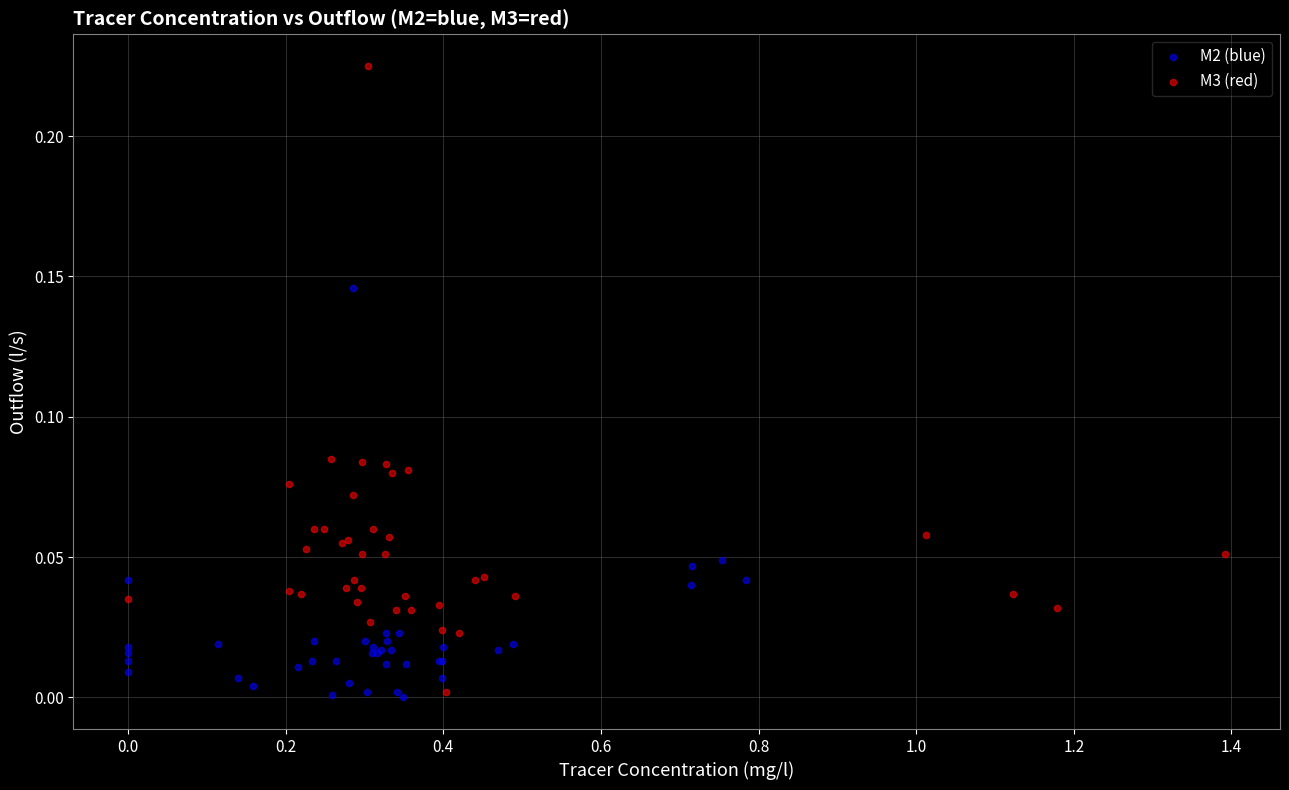

Which series has the widest spread of Y values?

M3 (red)